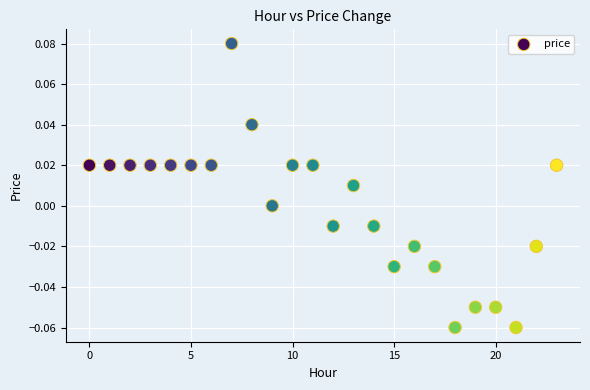

How many points are shown in the scatter plot?

24